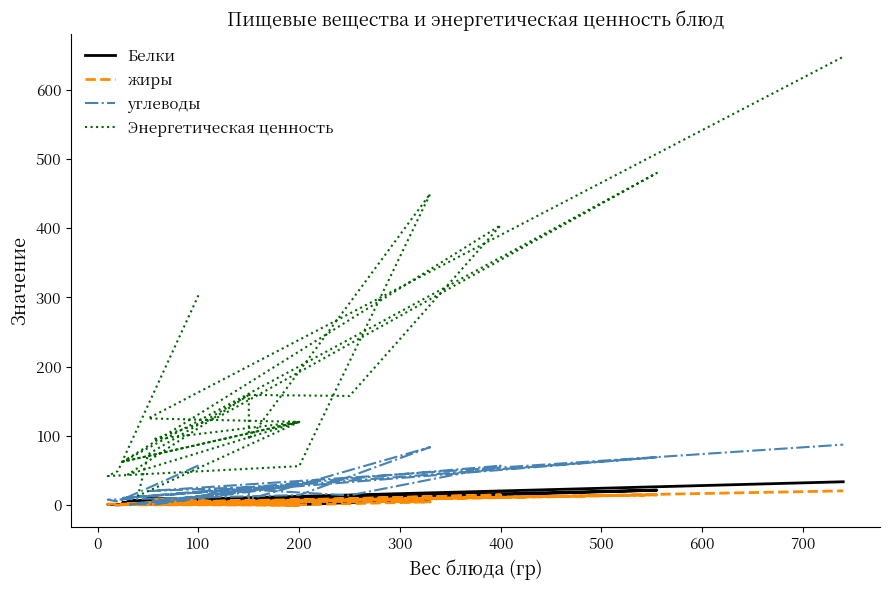

What are all the series names shown in the legend?

Белки, жиры, углеводы, Энергетическая ценность